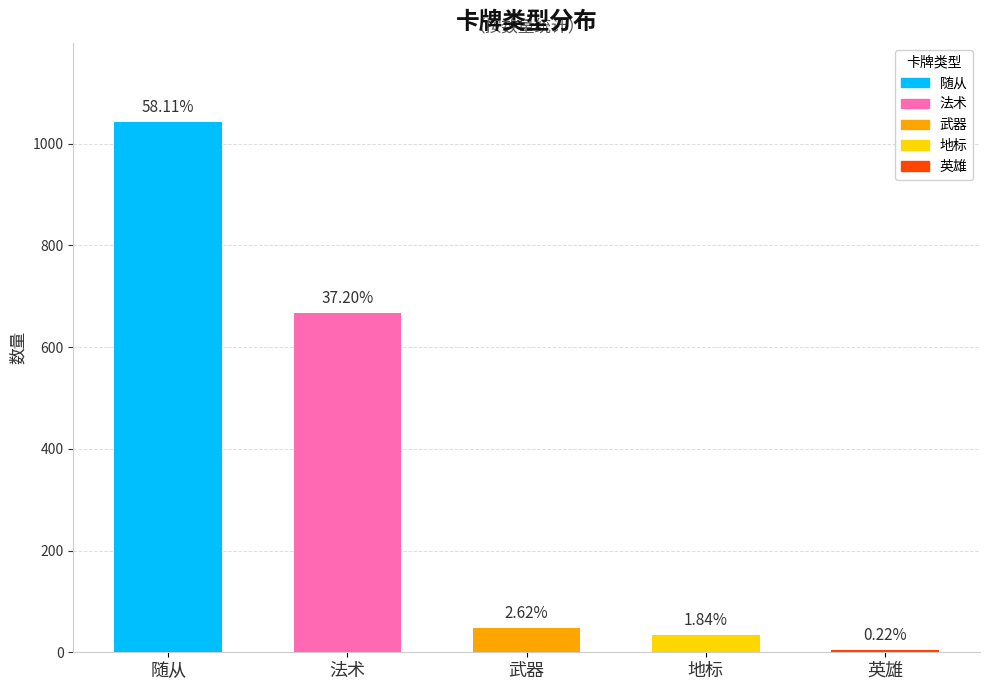

At which label is the value closest to 523?

法术